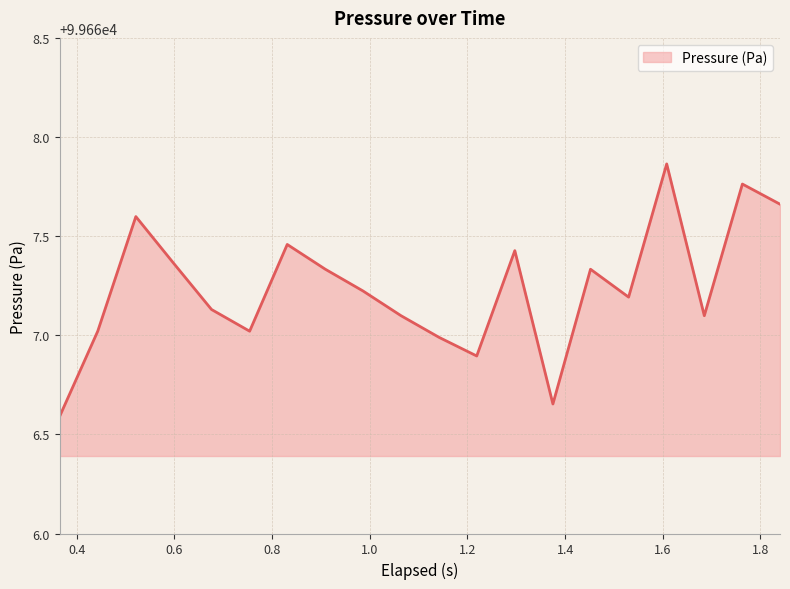

What is the difference between the maximum and minimum values?

1.3